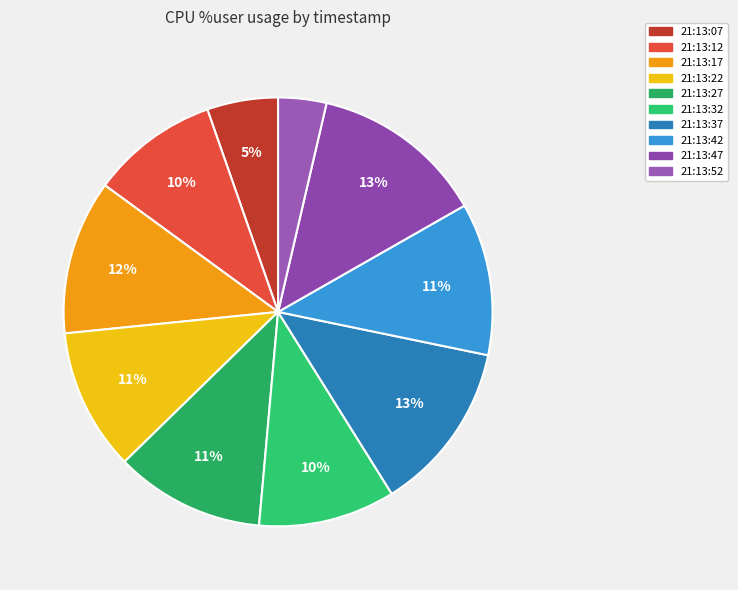

How many slices are in this pie chart?

10